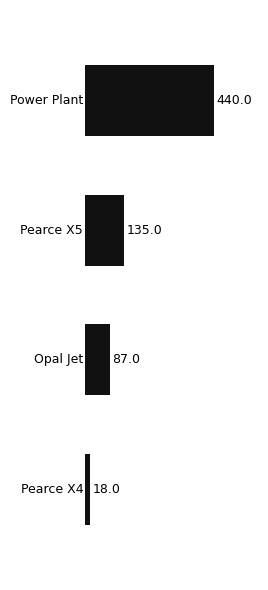

Reading top to bottom, list all the values displayed in this chart.

0.0=440.0	1.0=135.0	2.0=87.0	3.0=18.0